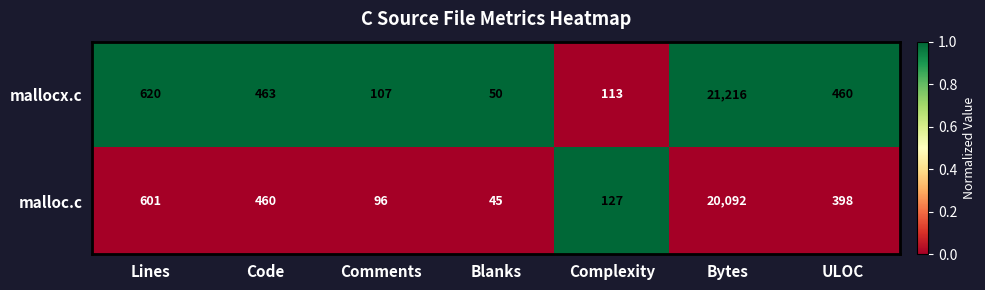

How many data points does each series have?

7